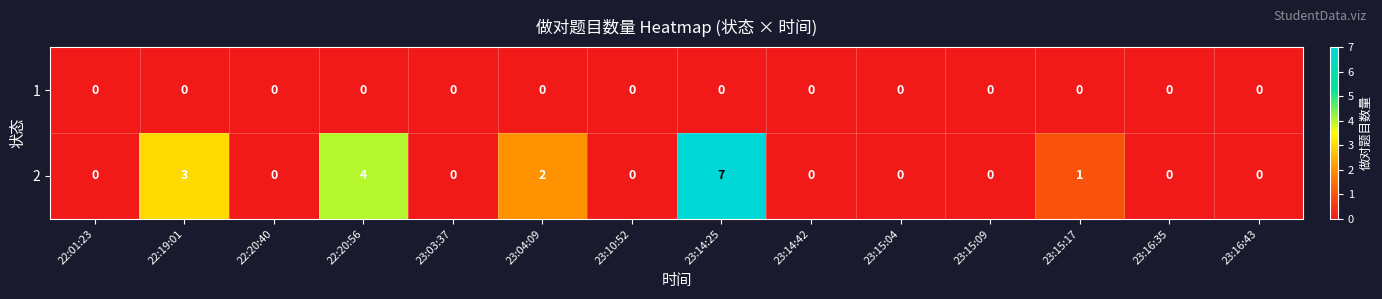

List the series in order of their peak value, lowest first.

1, 2